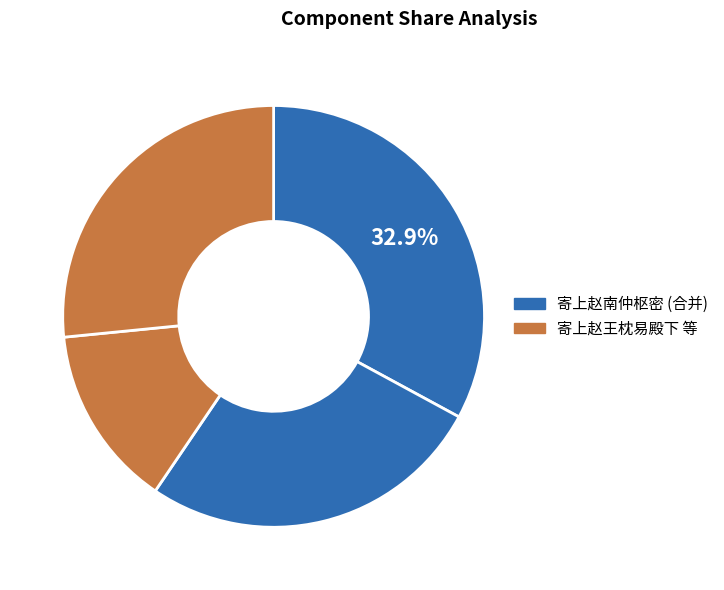

How many slices are in this pie chart?

4